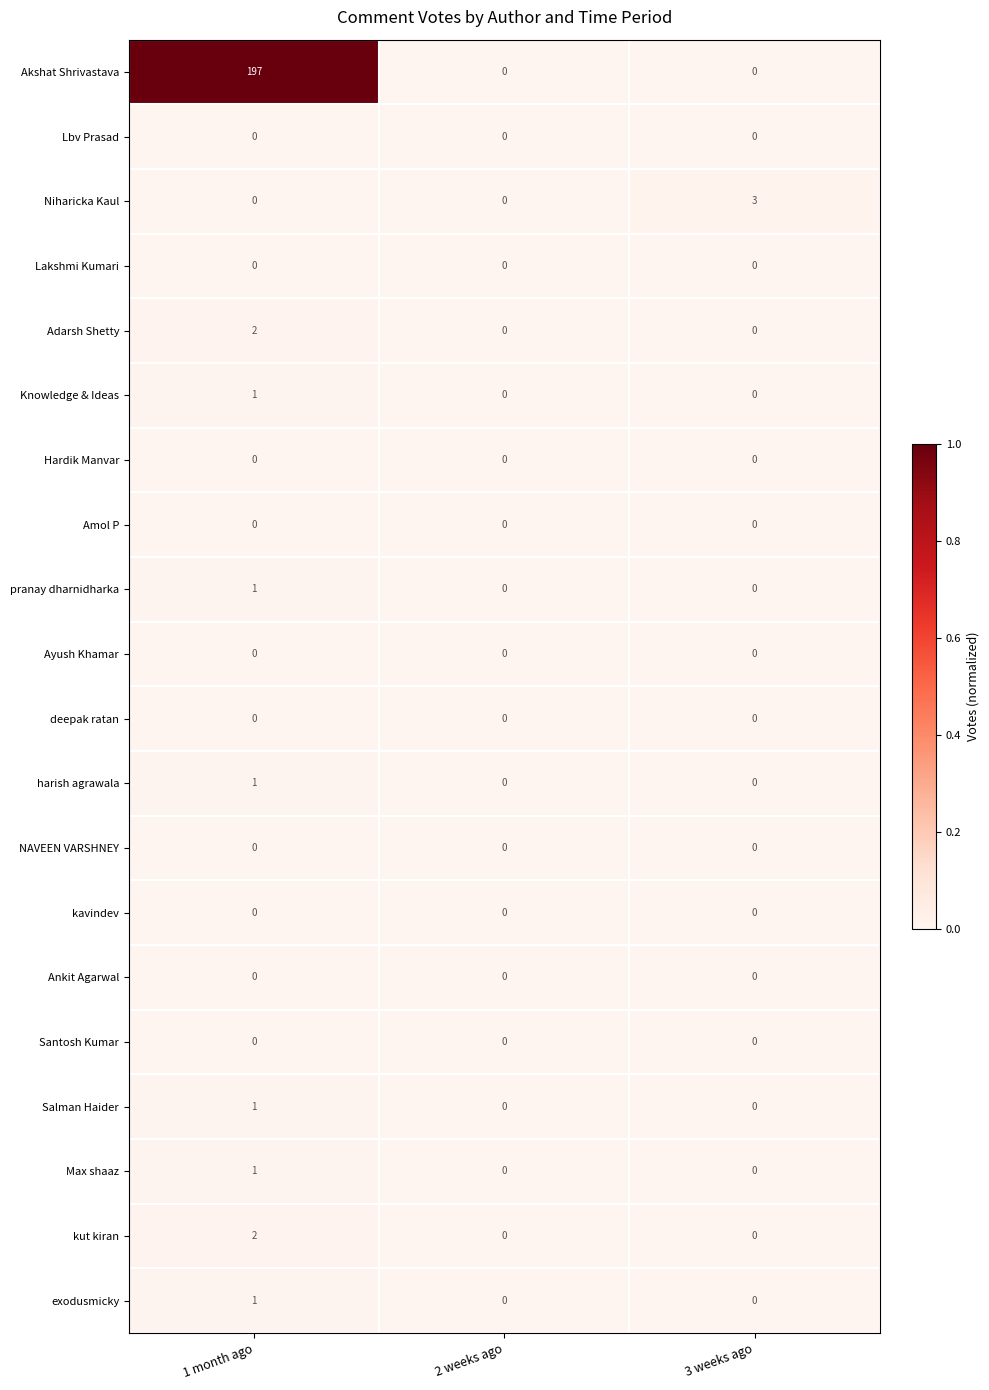

Which series has the largest total across all categories?

Akshat Shrivastava